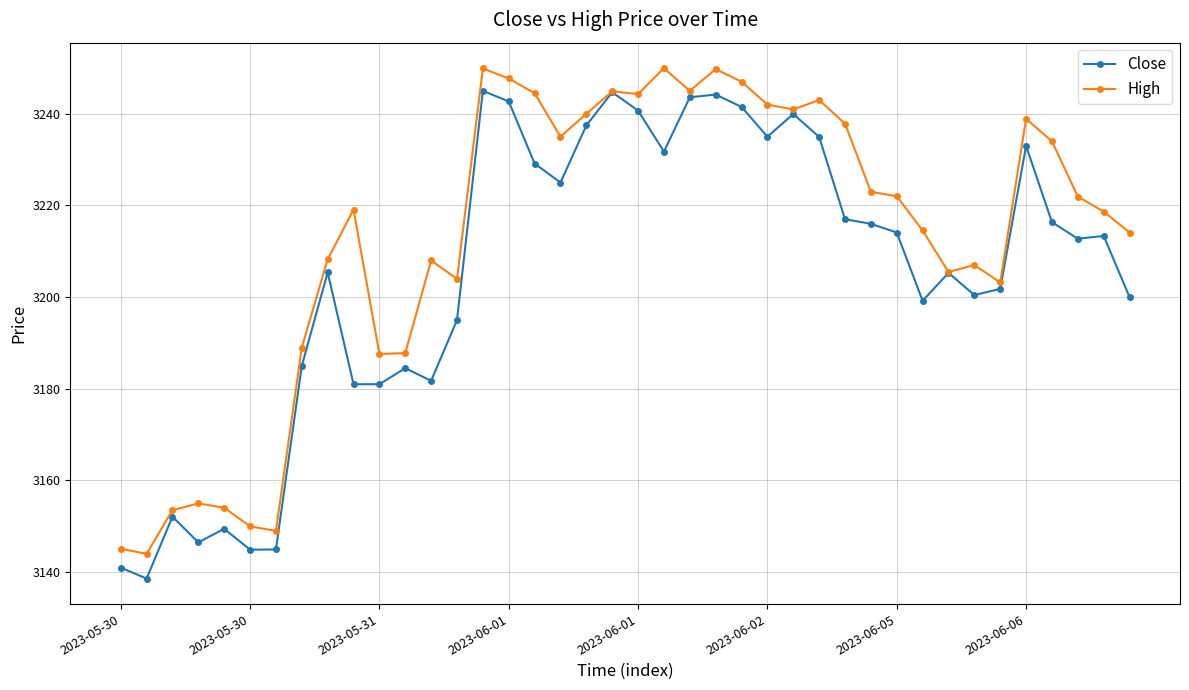

List the series in order of their overall mean, lowest first.

Close, High